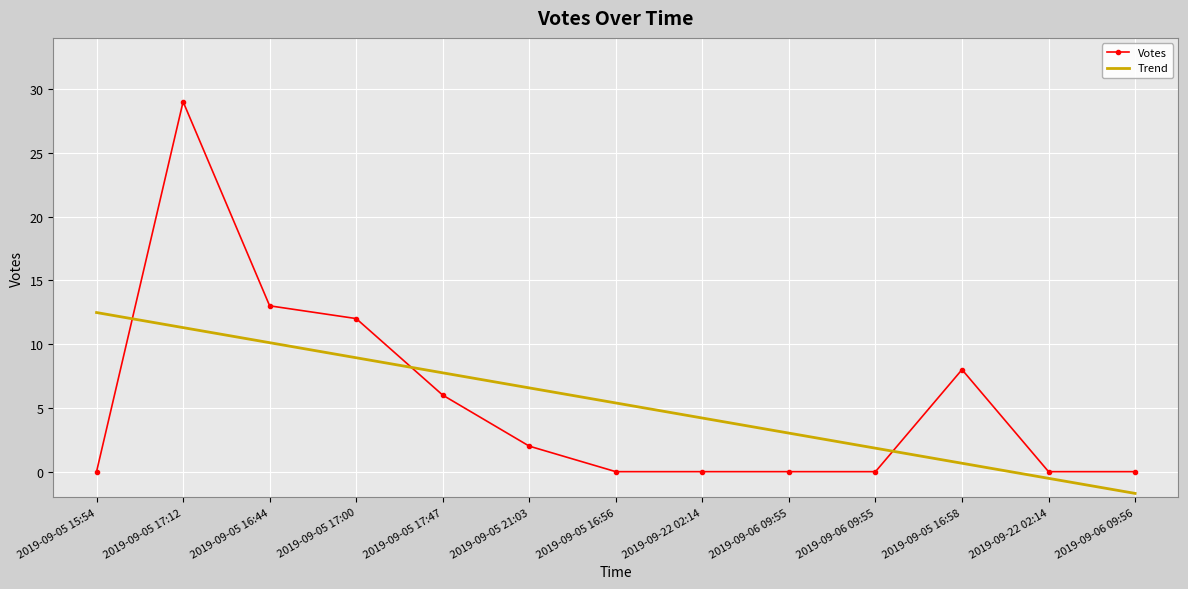

What is the total value across all series at 2019-09-22 02:14?

4.2